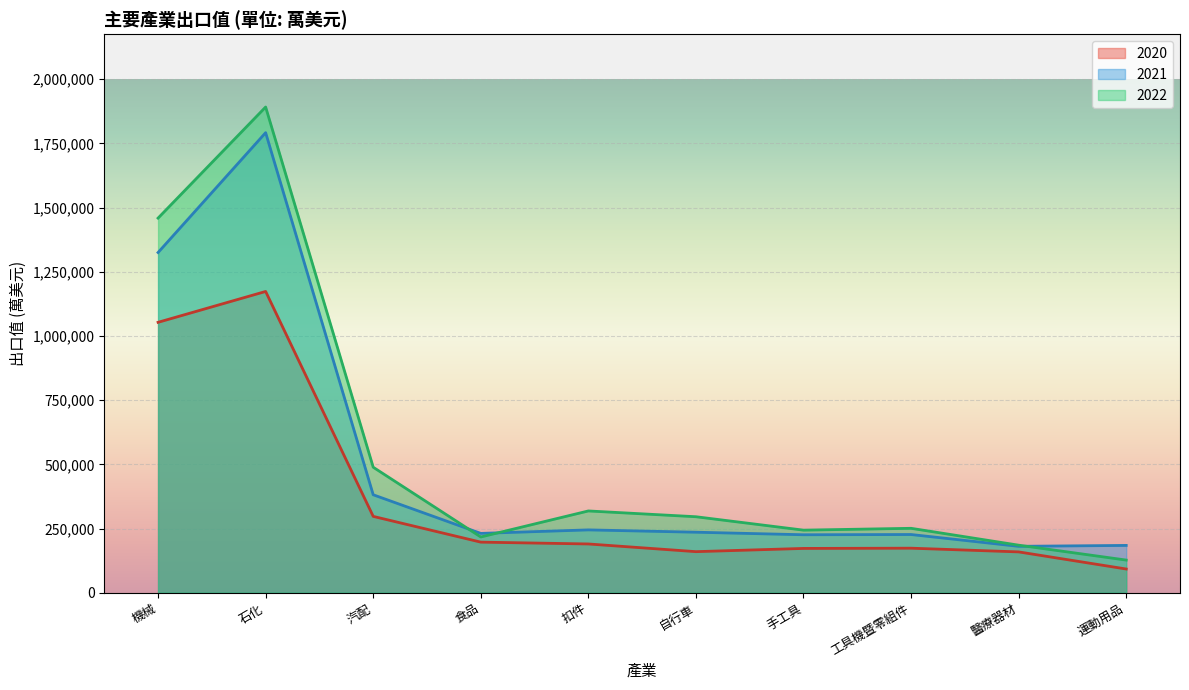

What is the total value across all series at 機械?

3837743